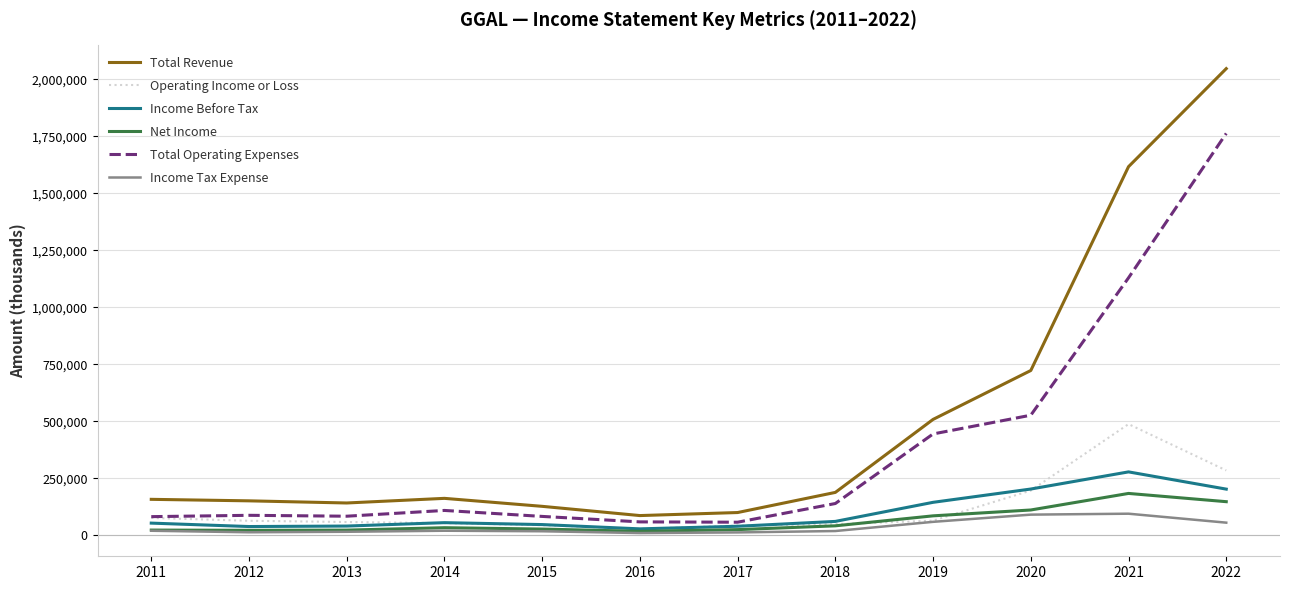

What are all the series names shown in the legend?

Total Revenue, Operating Income or Loss, Income Before Tax, Net Income, Total Operating Expenses, Income Tax Expense